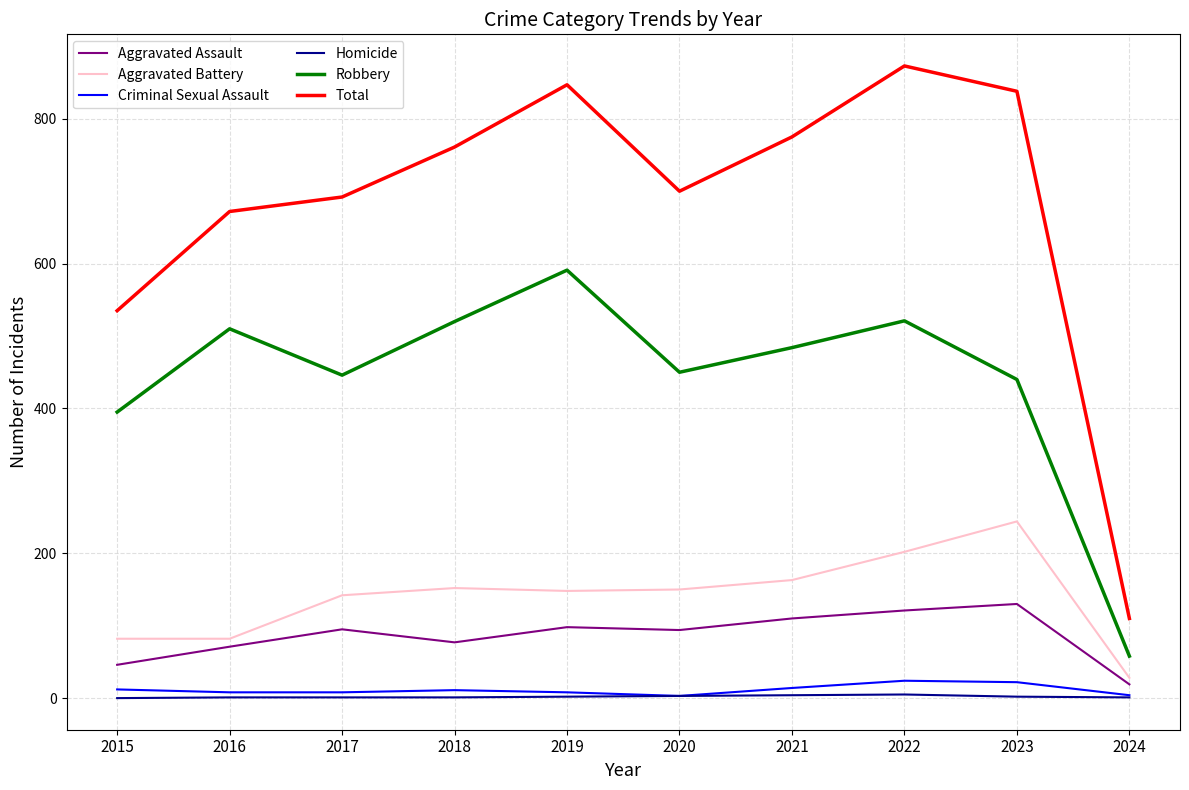

Count the number of categories in the chart.

10